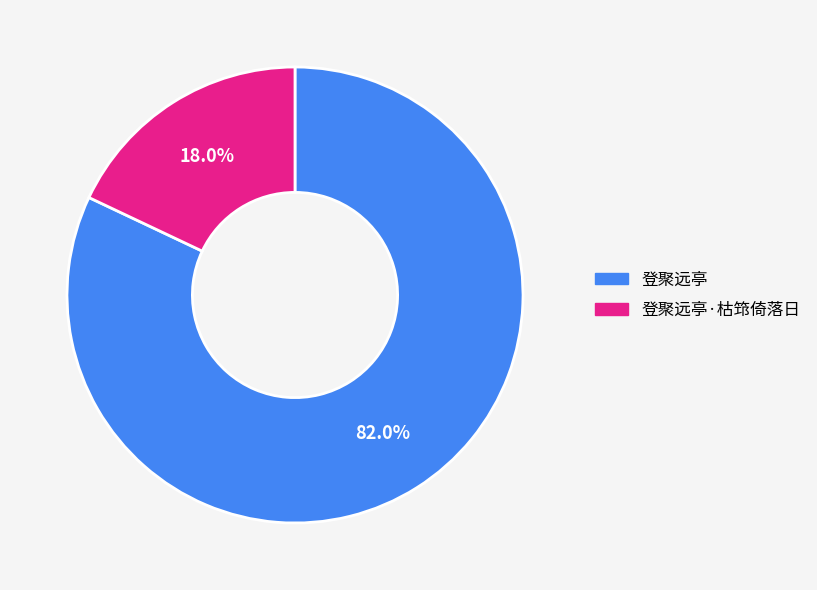

Which has a higher value, 登聚远亭·枯筇倚落日 or 登聚远亭?

登聚远亭